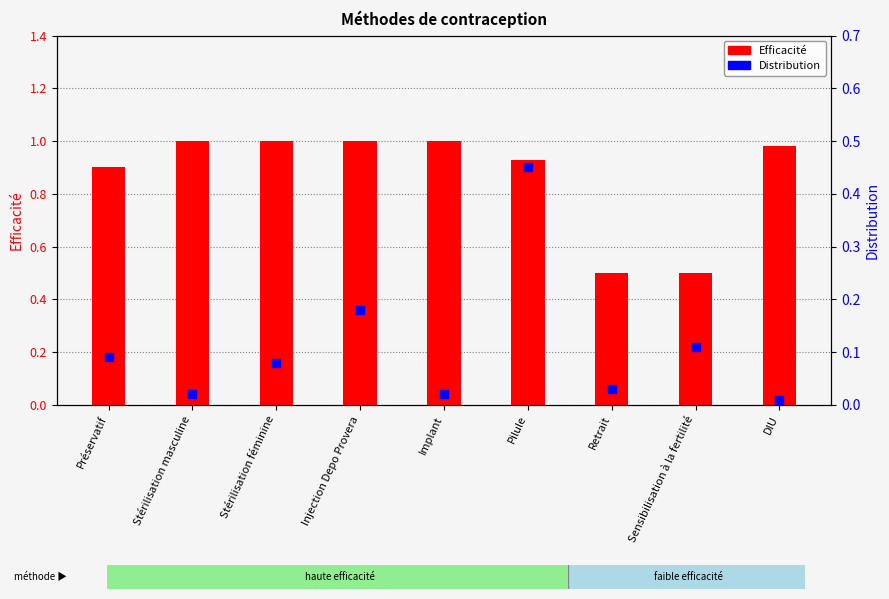

Which series has the largest total across all categories?

Efficacité